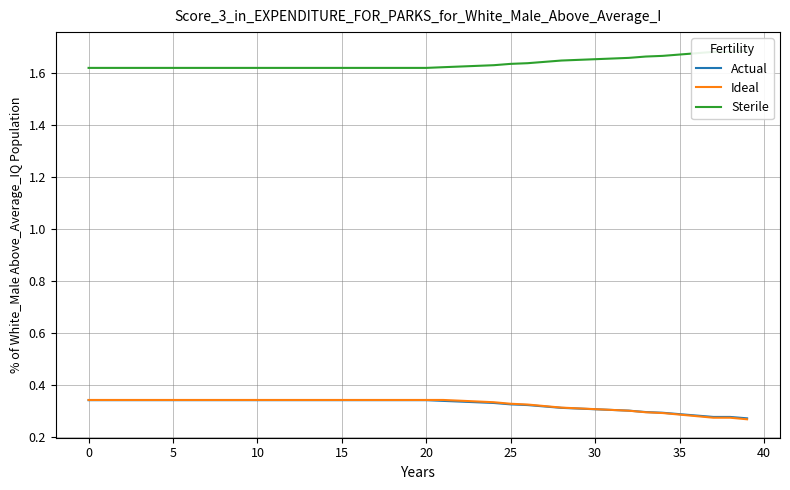

What is the value of the Sterile point at the 39th from the left?

1.7